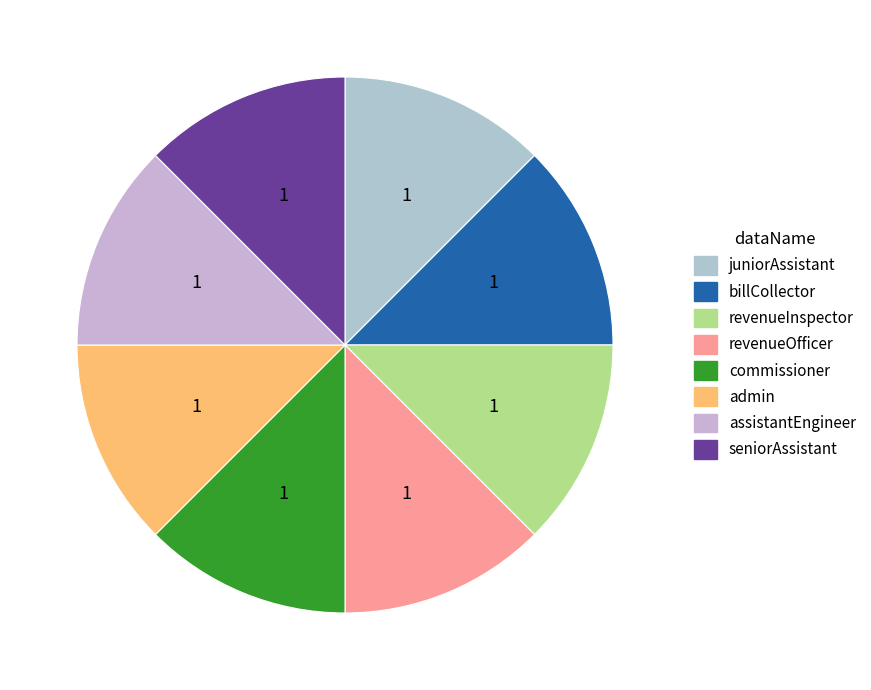

True or false: seniorAssistant accounts for 14% of the total.

False